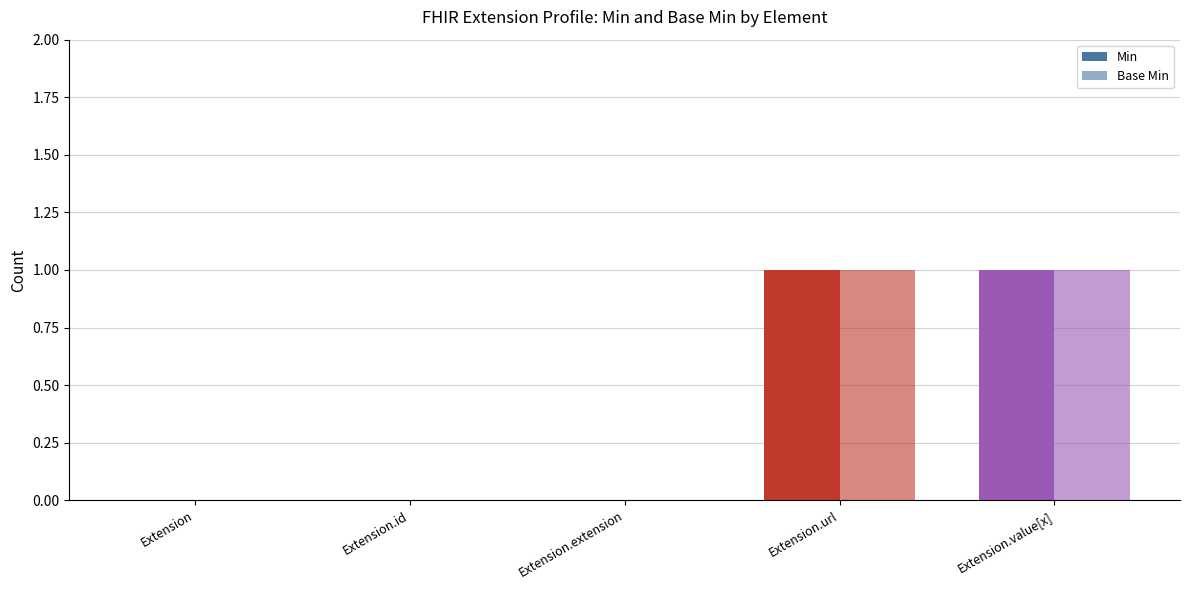

The value of Base Min at Extension.value[x] is 1. True or false?

True